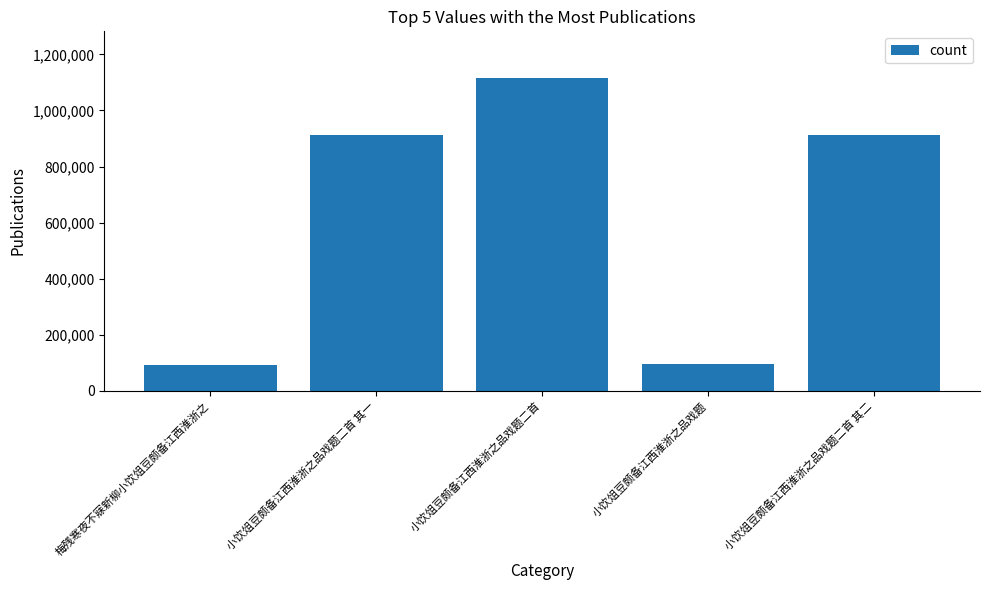

The value at 小饮俎豆颇备江西淮浙之品戏题二首 其一 is 1304924. True or false?

False